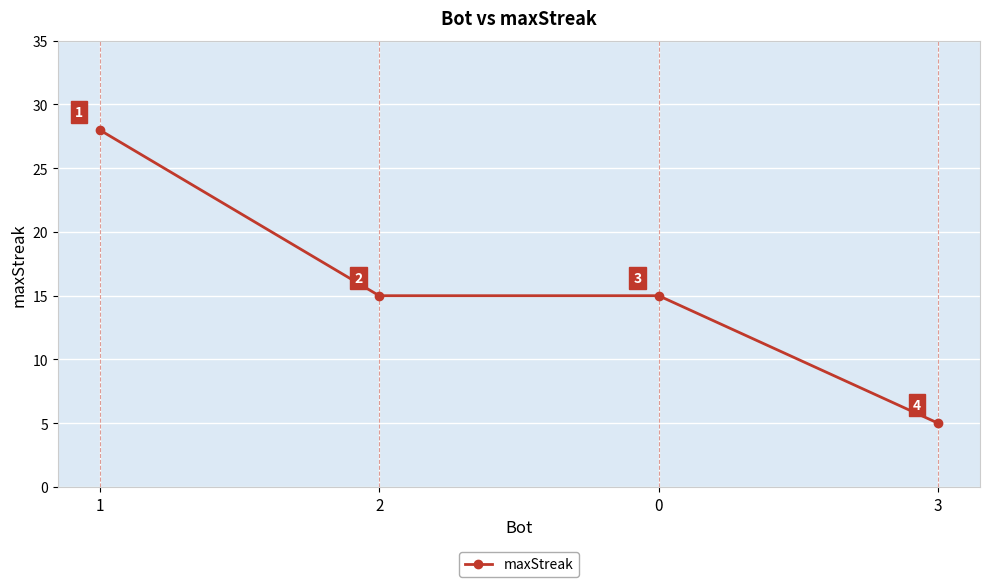

Read the value at 2.

15